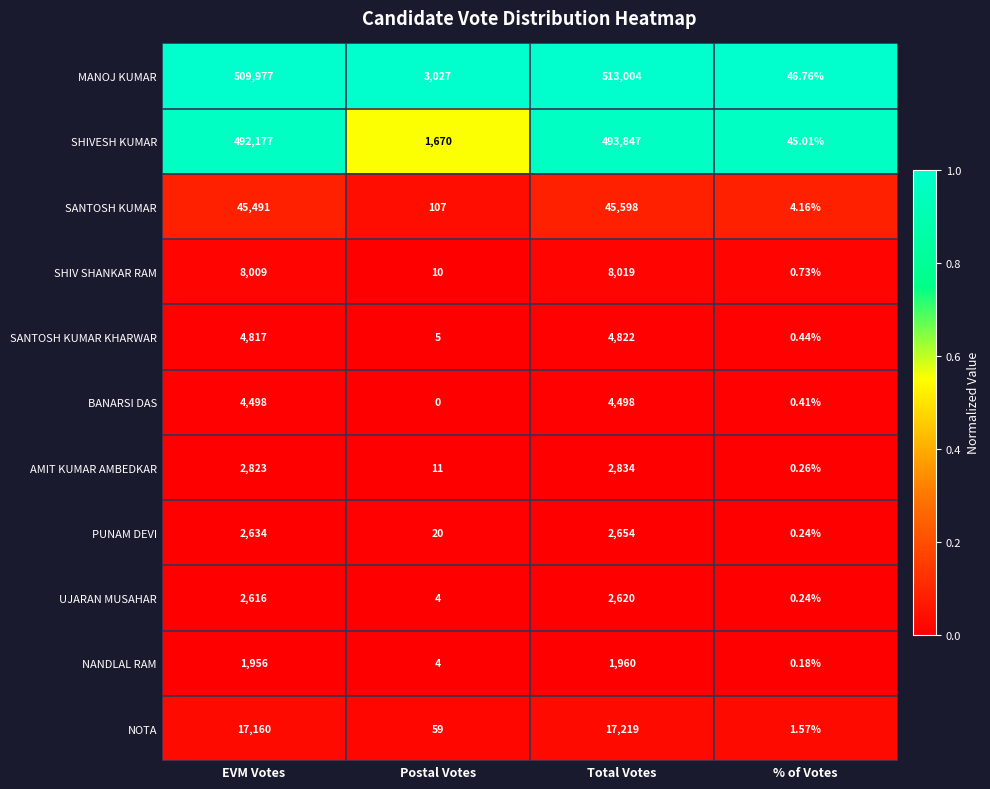

Which series has the largest total across all categories?

MANOJ KUMAR